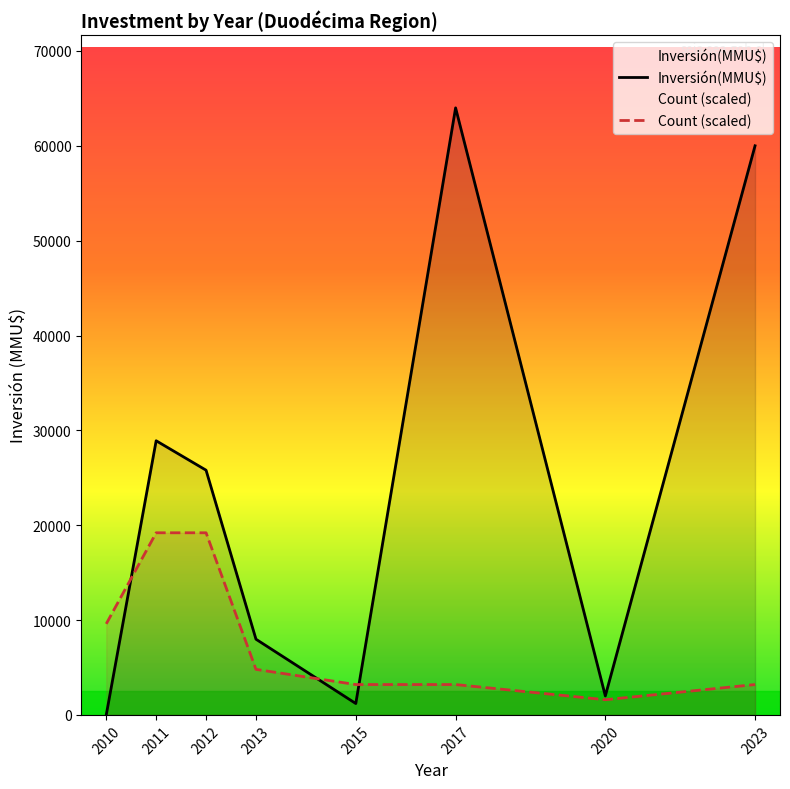

Is it true that Count (scaled) equals 4800.0 at 2013?

True